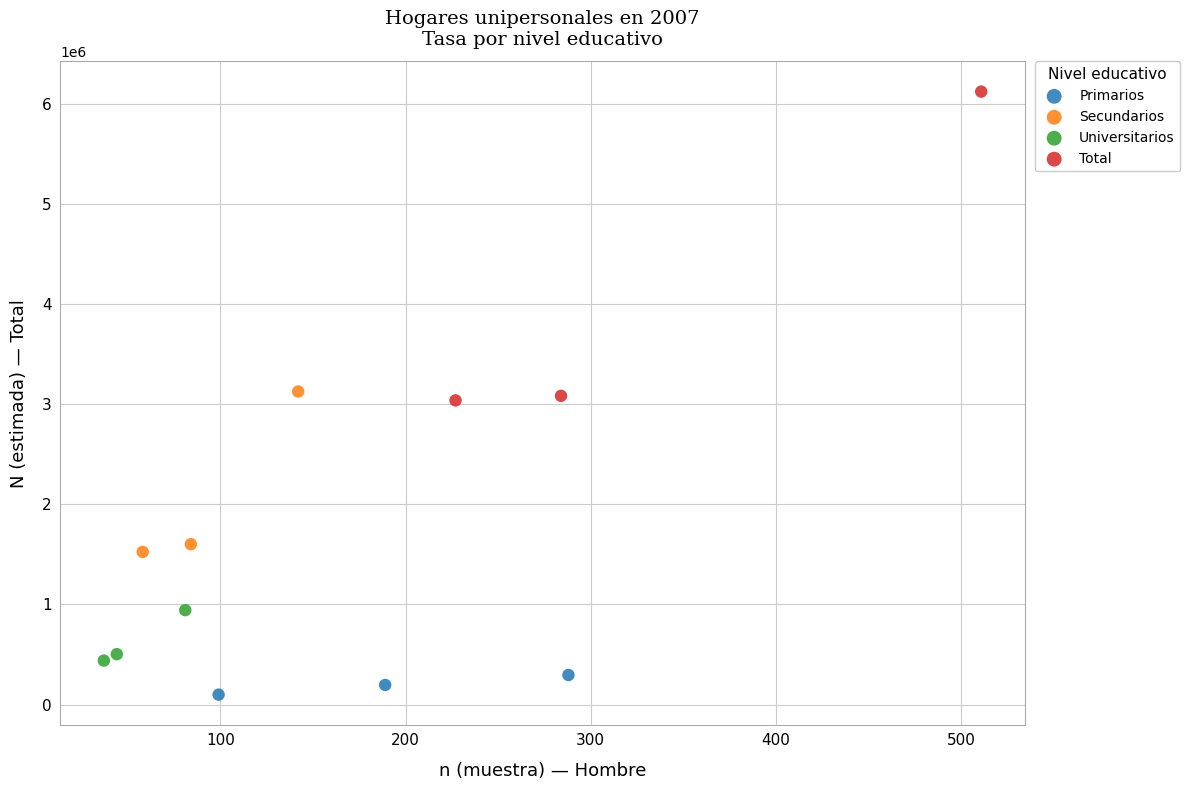

Which series reaches the minimum Y coordinate?

Primarios